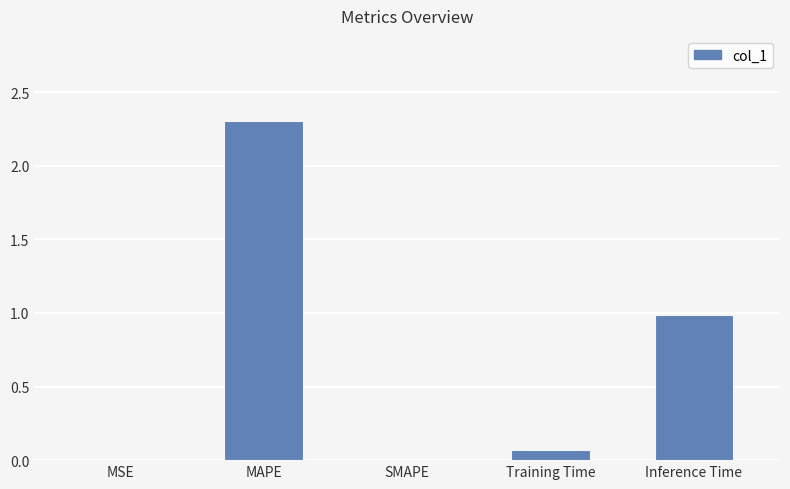

Which category has the highest value across all series?

MAPE